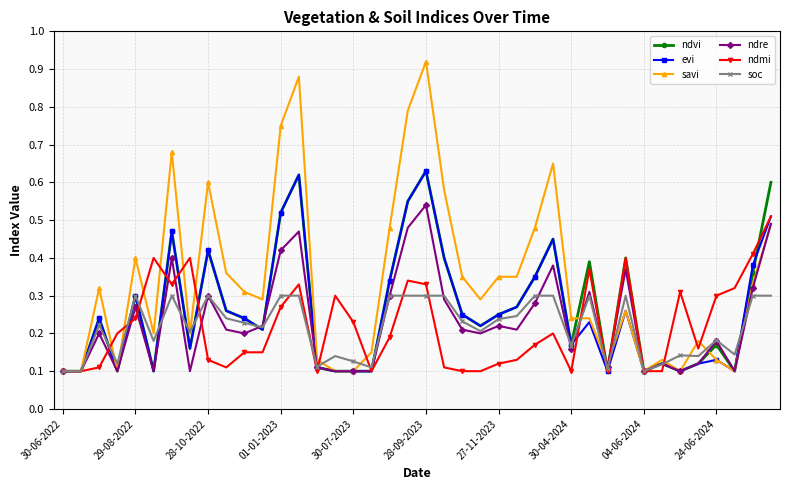

What is the sum of all ndre values?

9.2